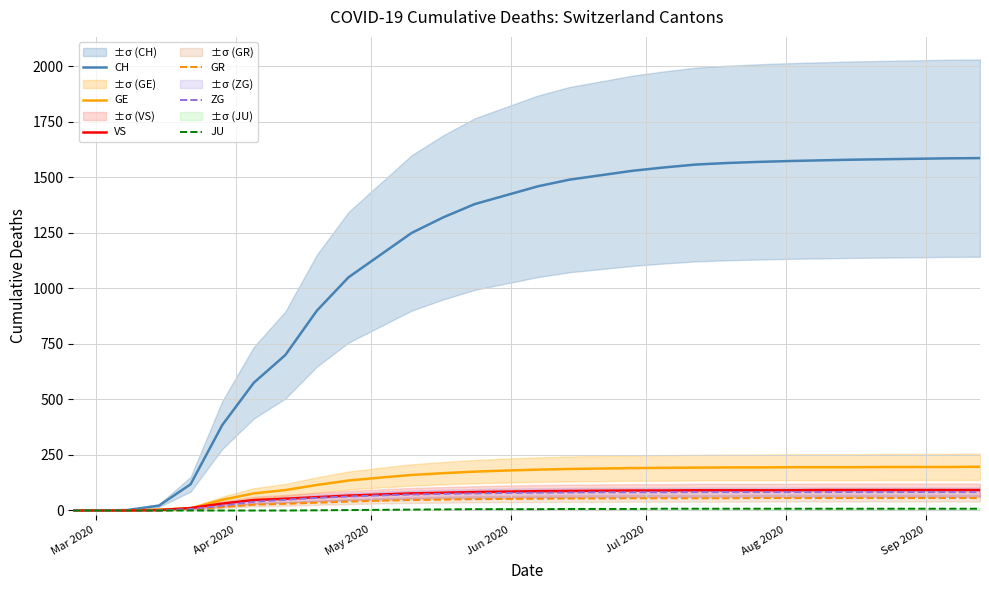

True or false: VS and GE intersect in this chart.

True